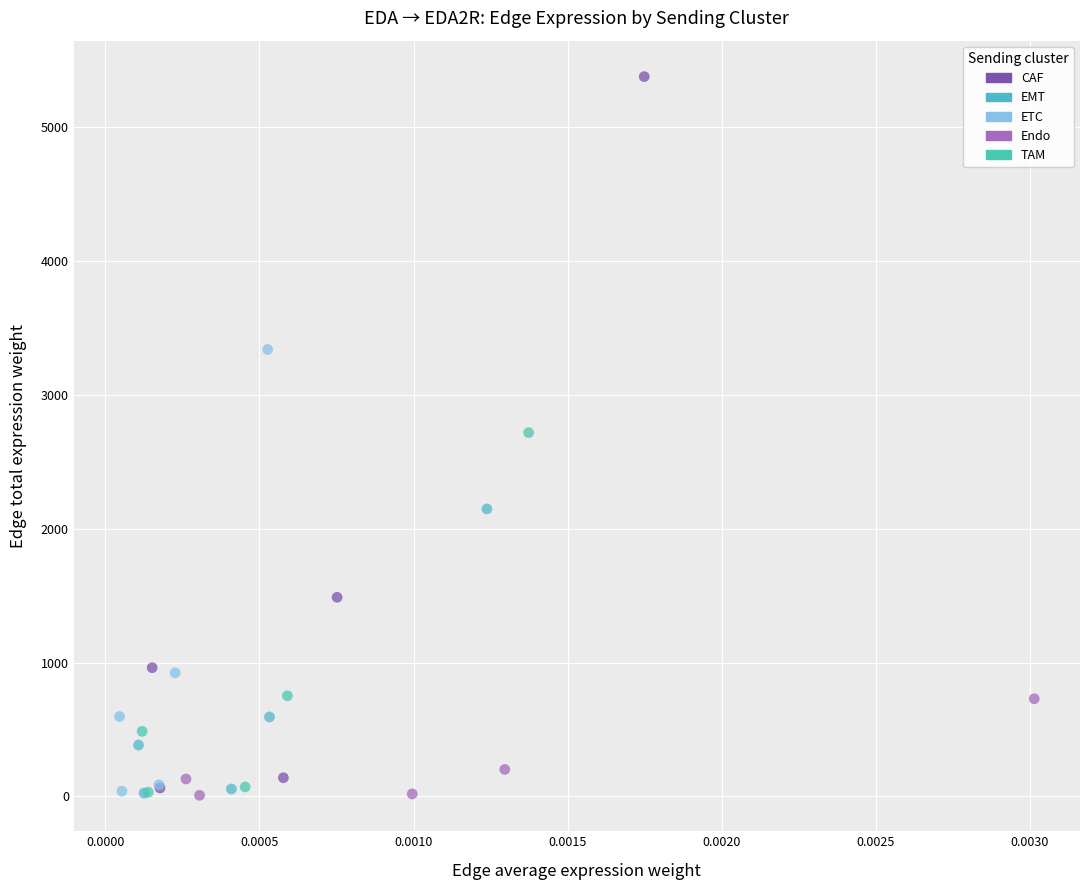

Which series has the largest Y range (max minus min)?

CAF